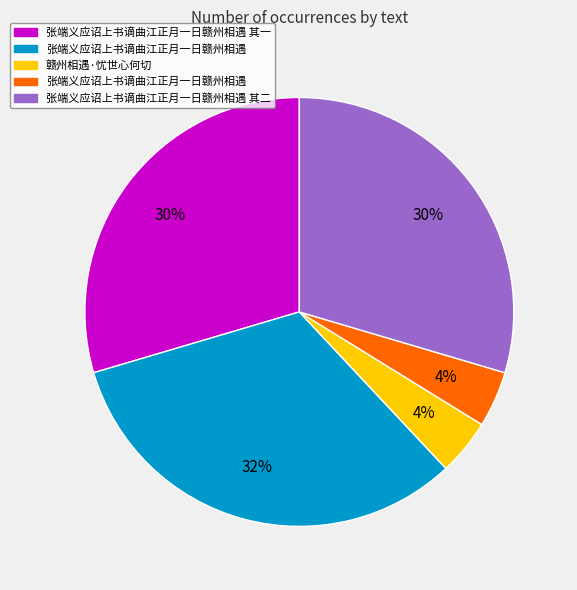

Does any single category account for the majority?

No